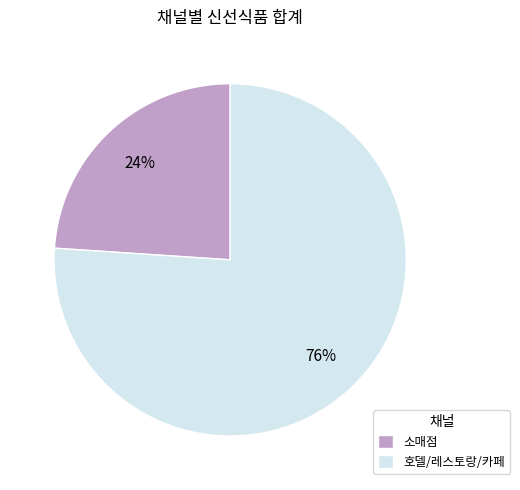

To the nearest percent, what portion does 소매점 represent?

24%